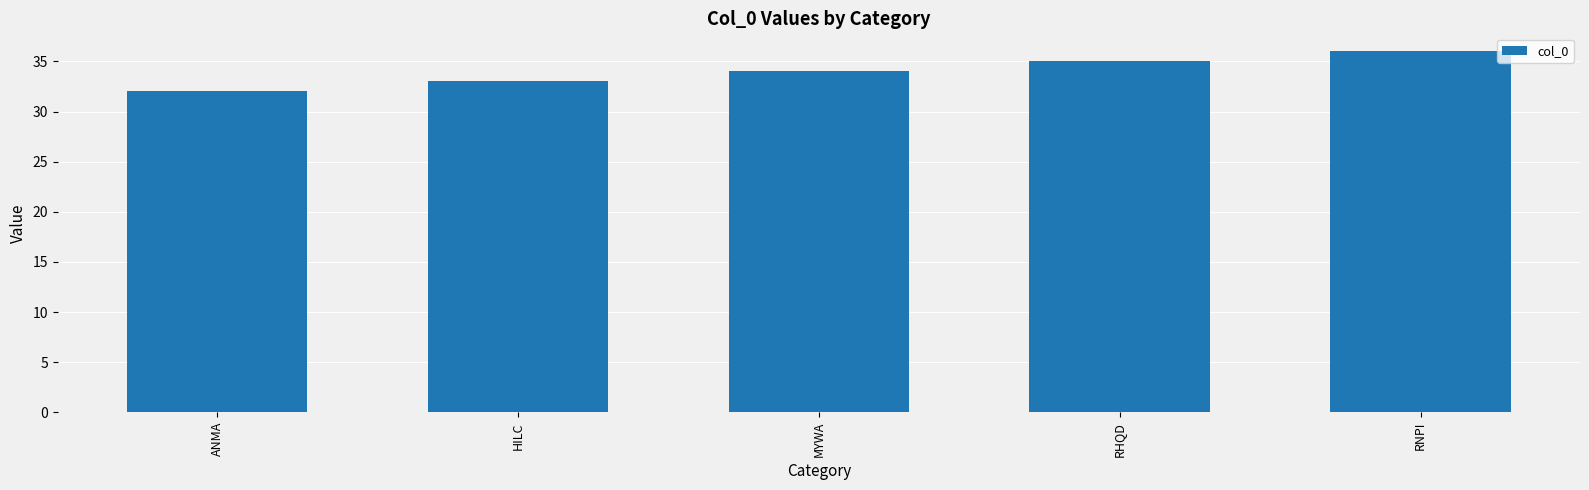

What is the minimum value shown in the chart?

32